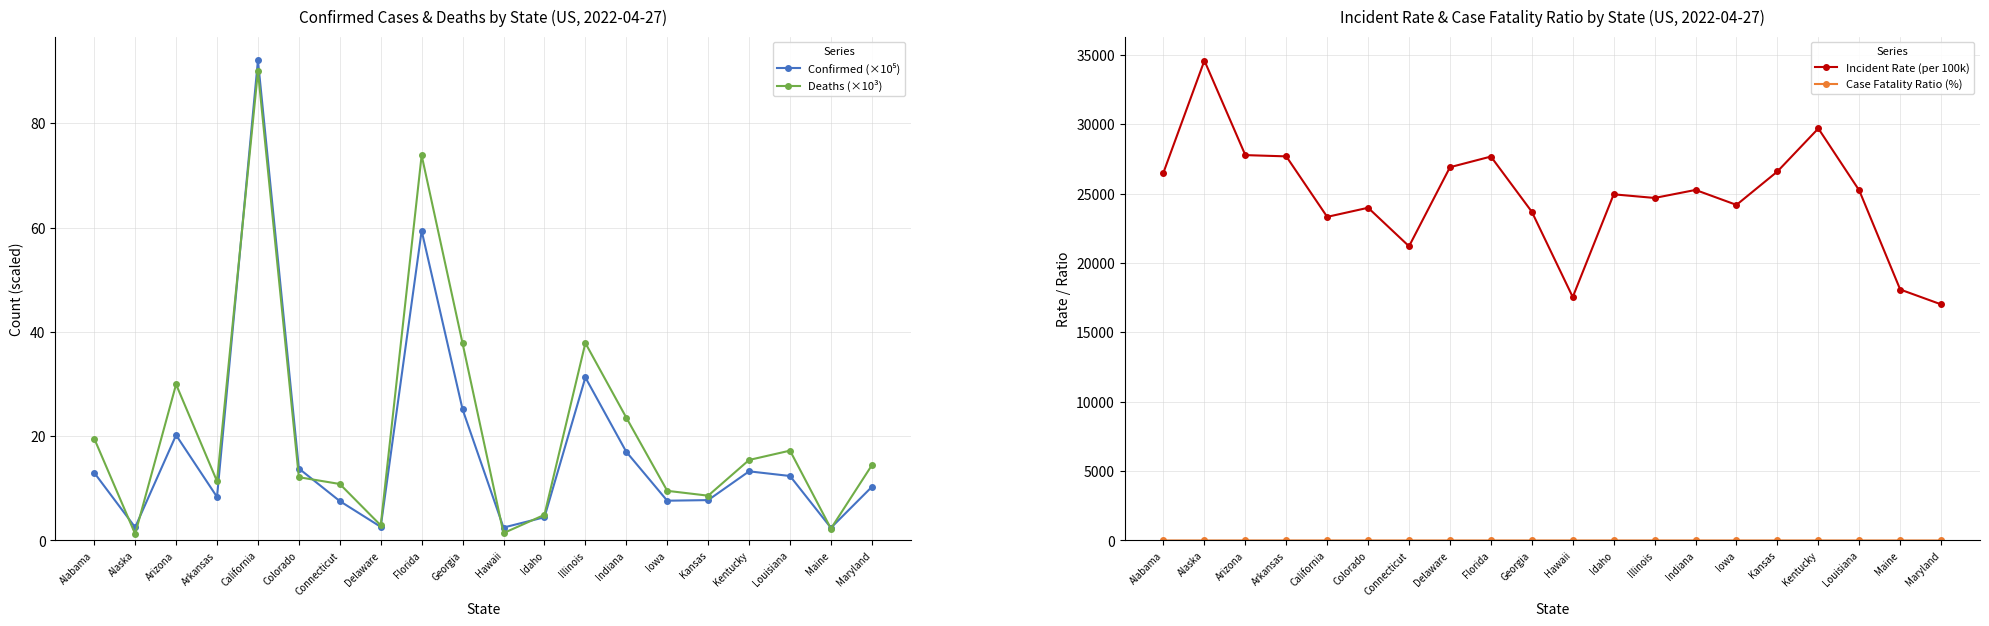

What is the highest value of the Deaths (×10³) series?

90.1